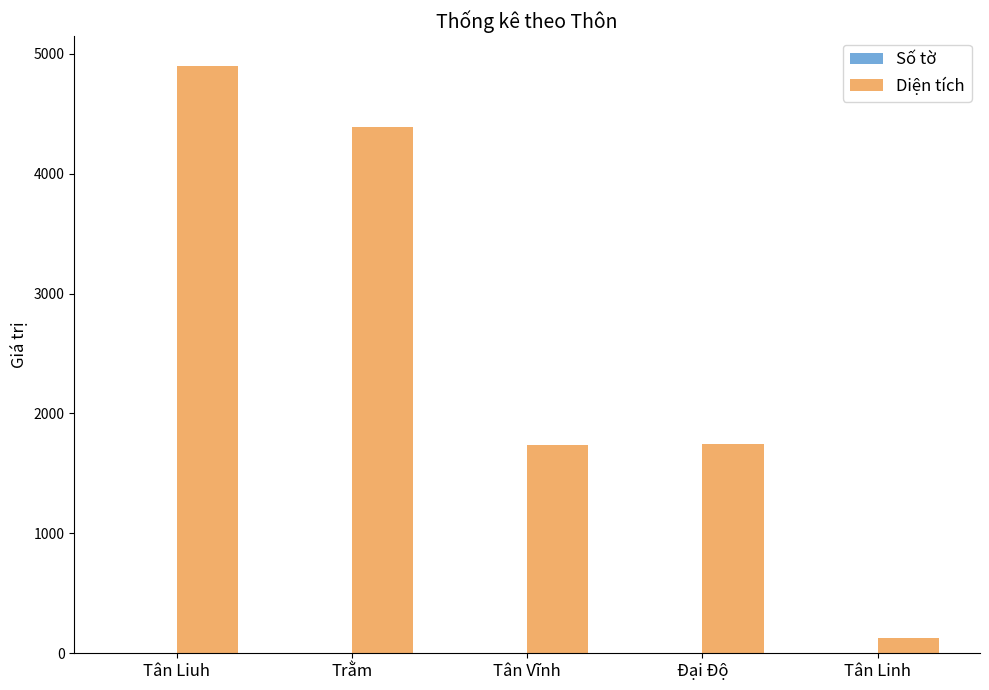

Which series changed the most between Trằm and Đại Độ?

Diện tích